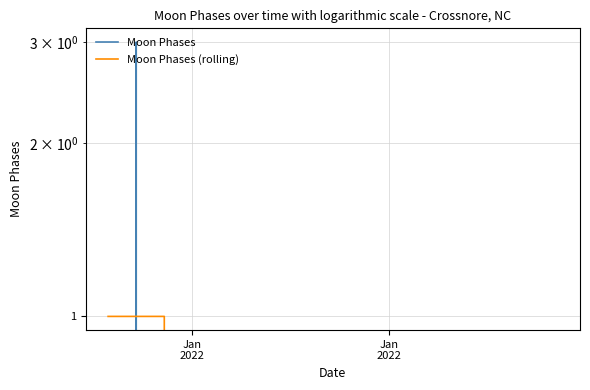

Reading right to left, transcribe all the data shown in this chart.

Moon Phases: 0	0	0	0	0	0	0	0	0	0	0	0	0	0	0	3	0
Moon Phases (rolling): 0	0	0	0	0	0	0	0	0	0	0	0	0	0	1	1	1